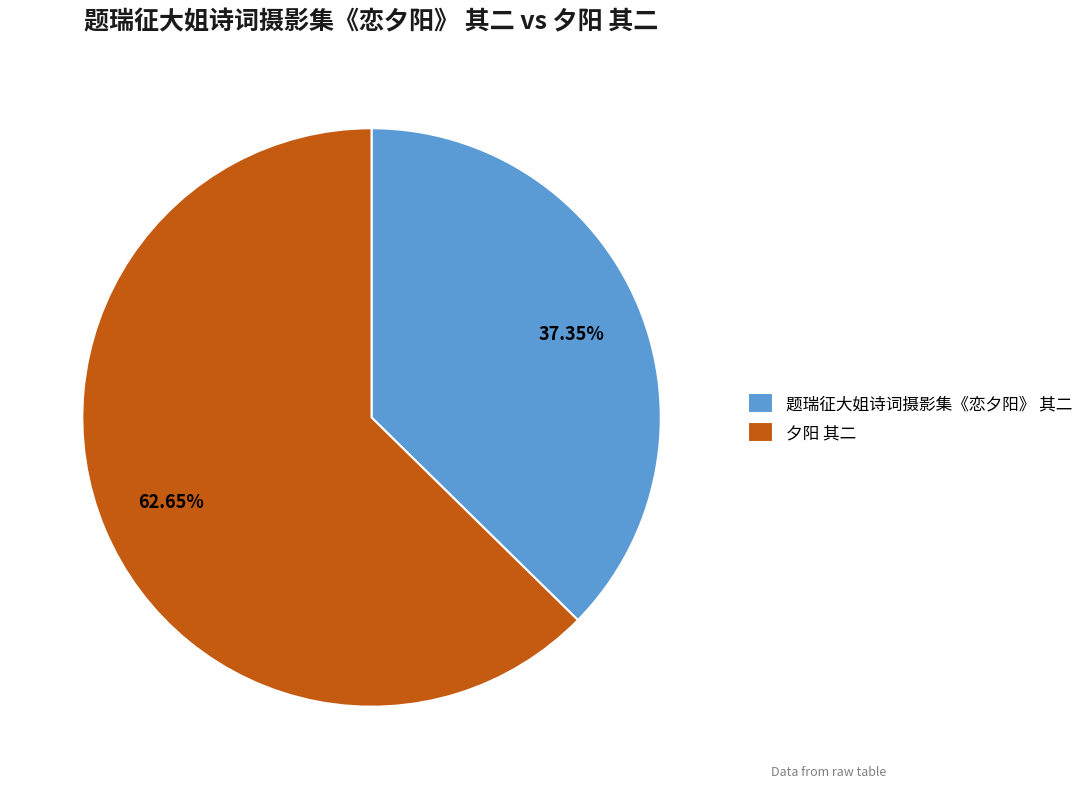

Is there any slice that represents more than half of the pie?

Yes